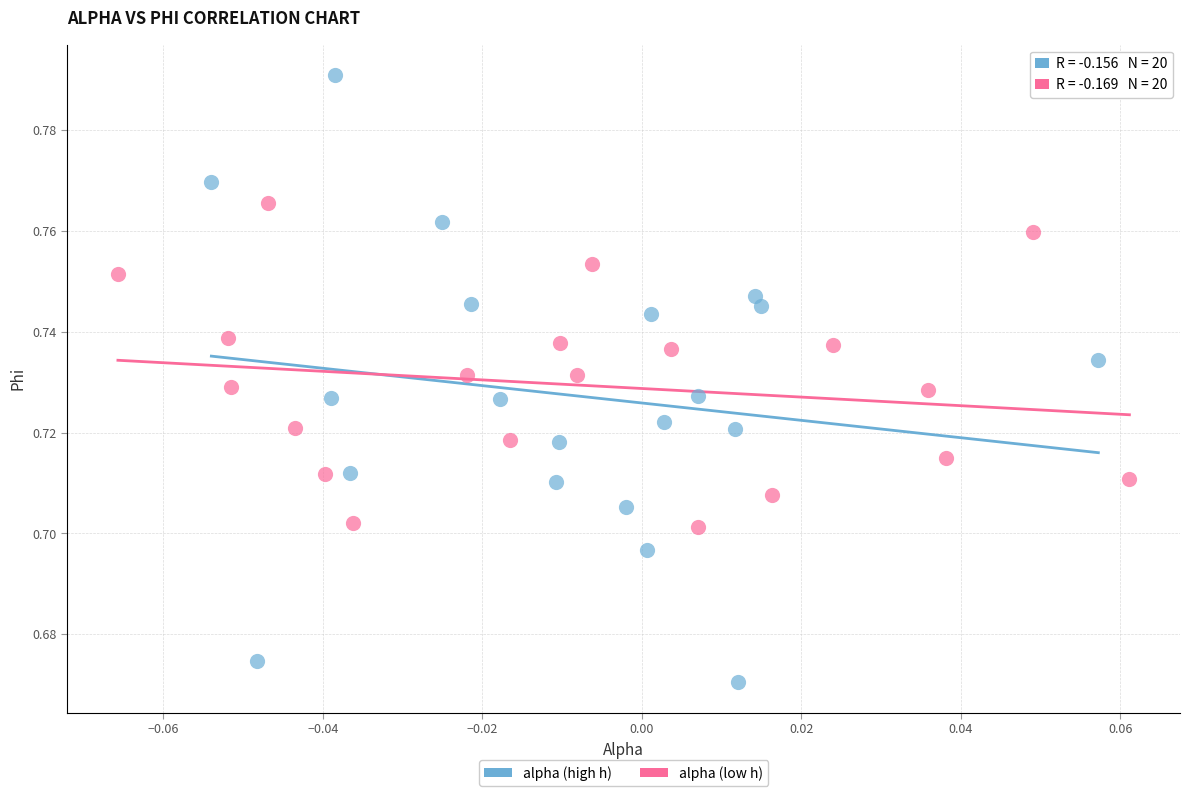

Which series has the largest Y range (max minus min)?

alpha (high h)